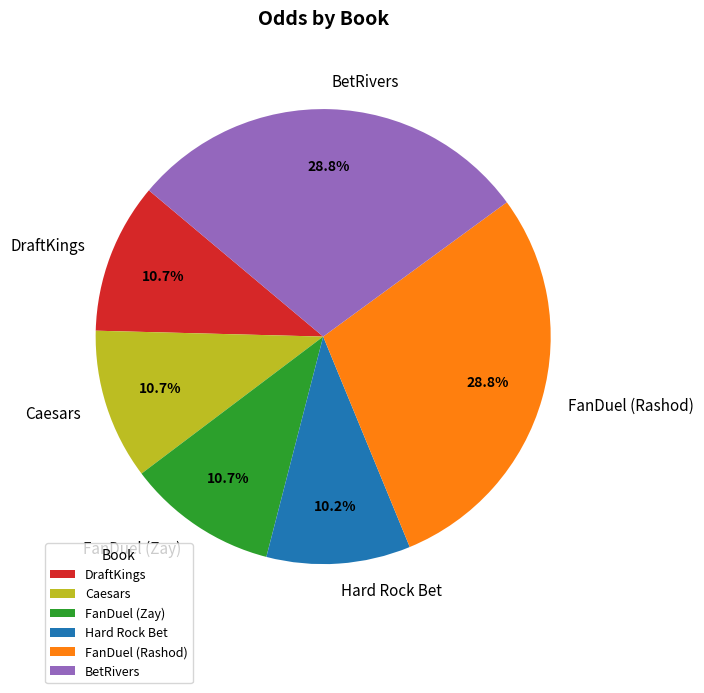

To the nearest percent, what is the difference between the largest and smallest slice percentages?

19%